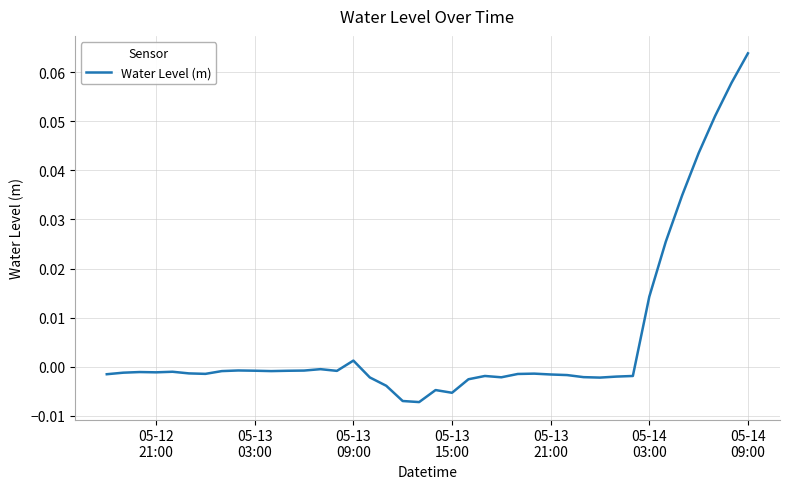

How many lines are shown in the chart?

1